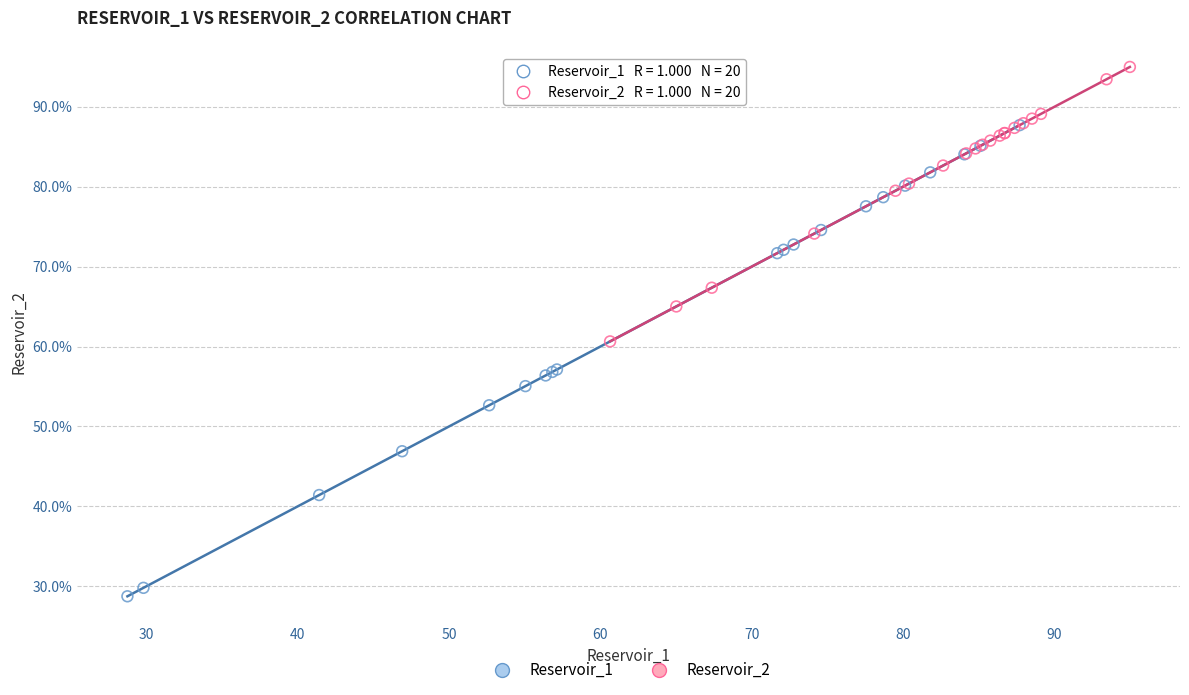

Which series reaches the minimum Y coordinate?

Reservoir_1